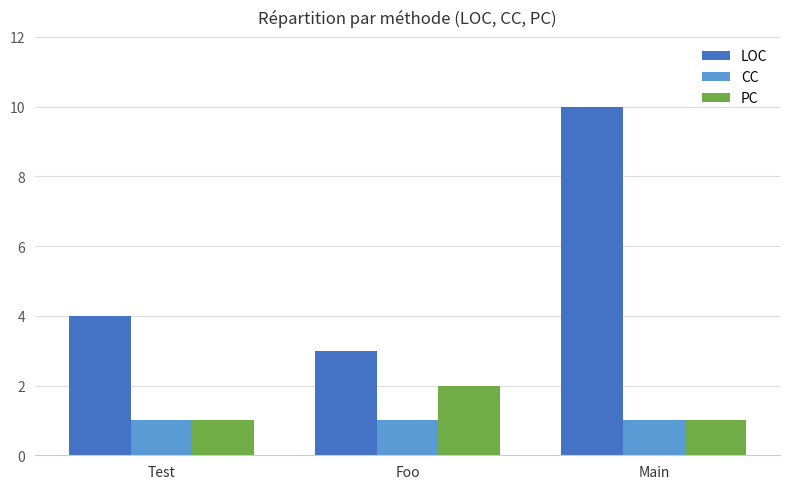

What is the label of the 2nd bar from the left?

Foo